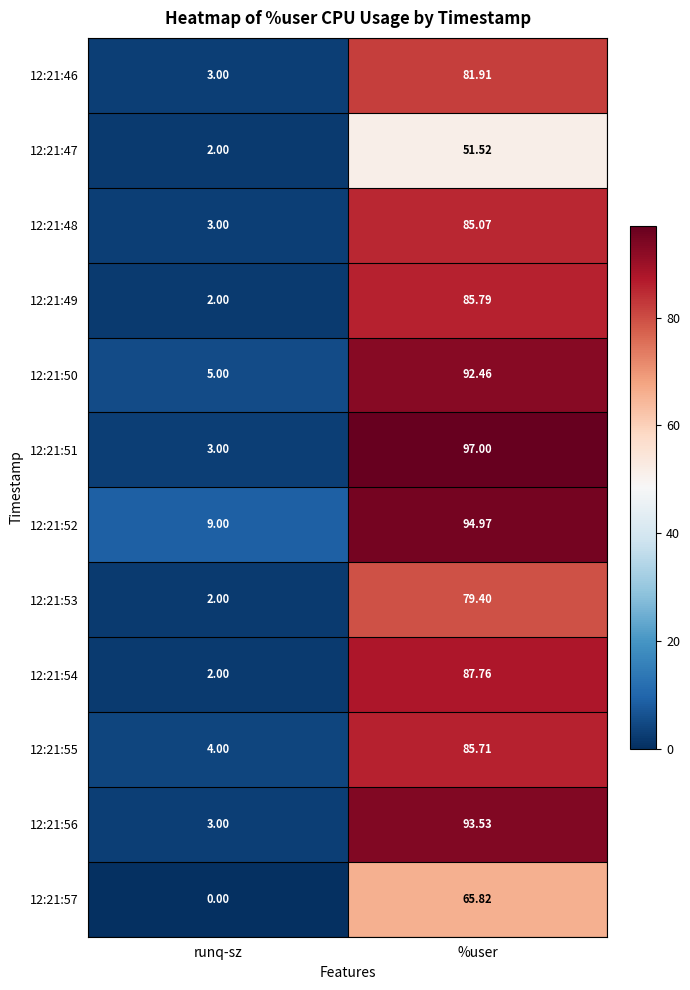

Which series has the widest spread of values?

12:21:51